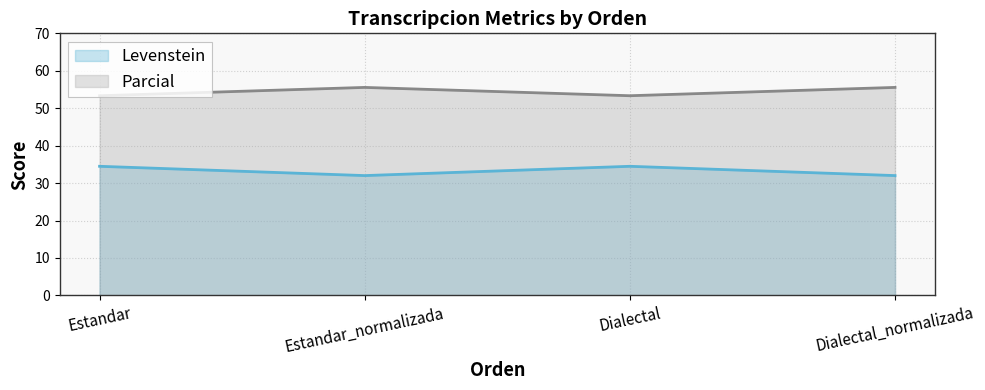

Between Estandar and Dialectal, which is larger?

Estandar